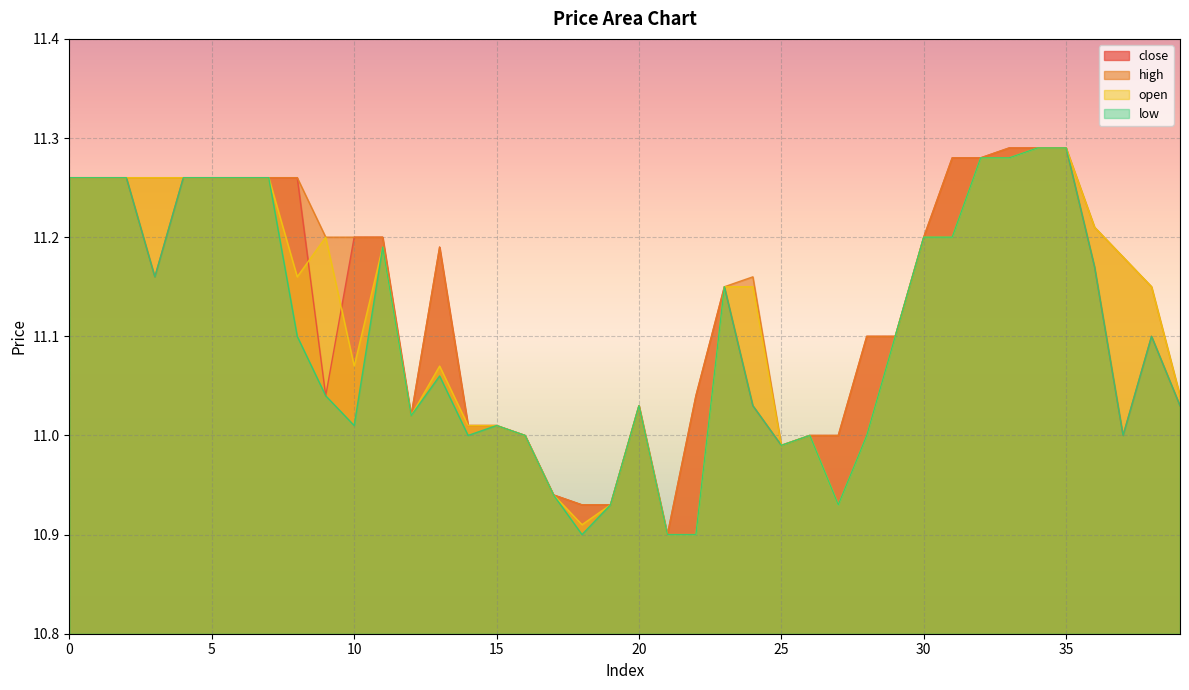

At which label does close reach its minimum?

21